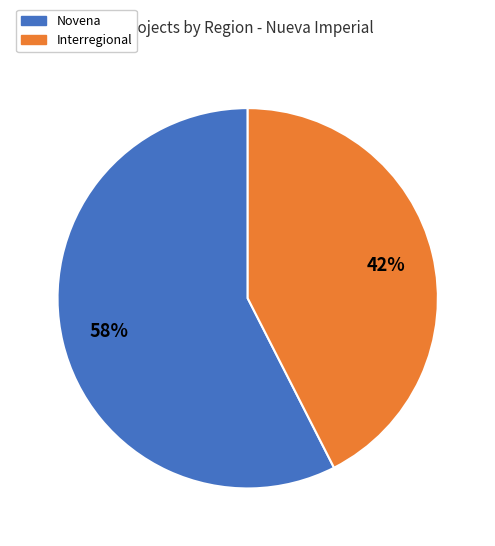

Is it true that Novena is 58% of the pie?

True